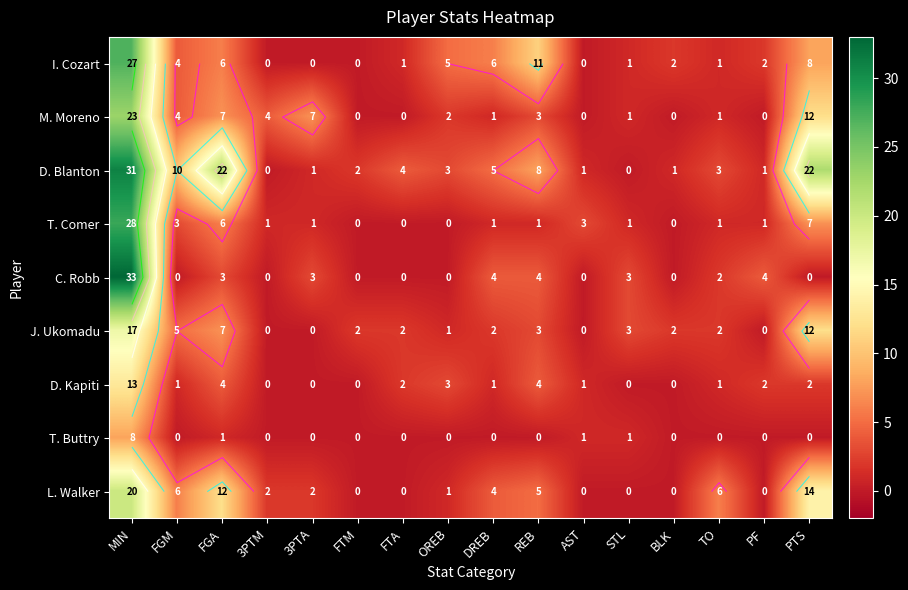

What is the difference between the L. Walker values at TO and AST?

6